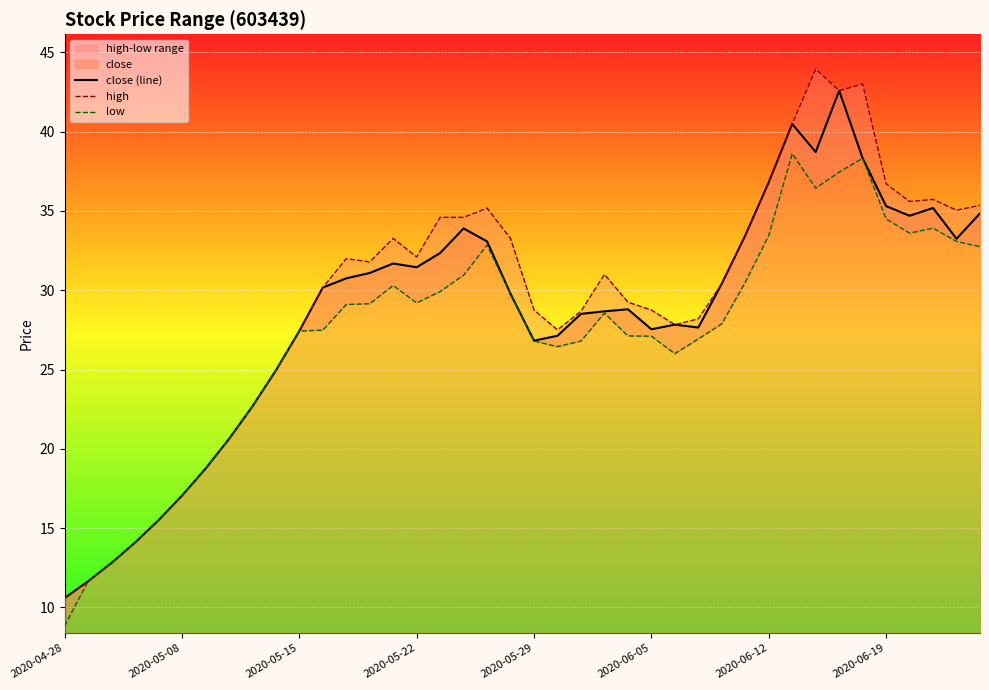

How many interior local peaks does the low series have?

6